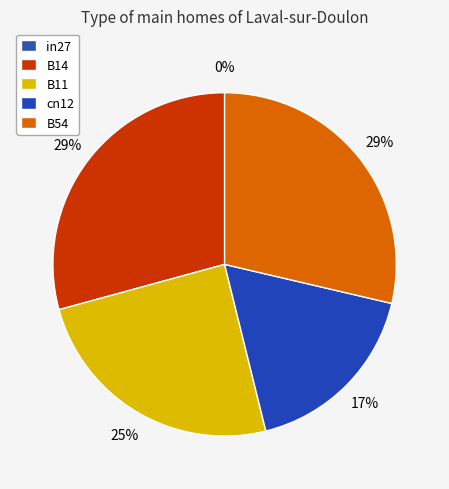

Combined, what portion of the pie is B54 and cn12?

46.1%